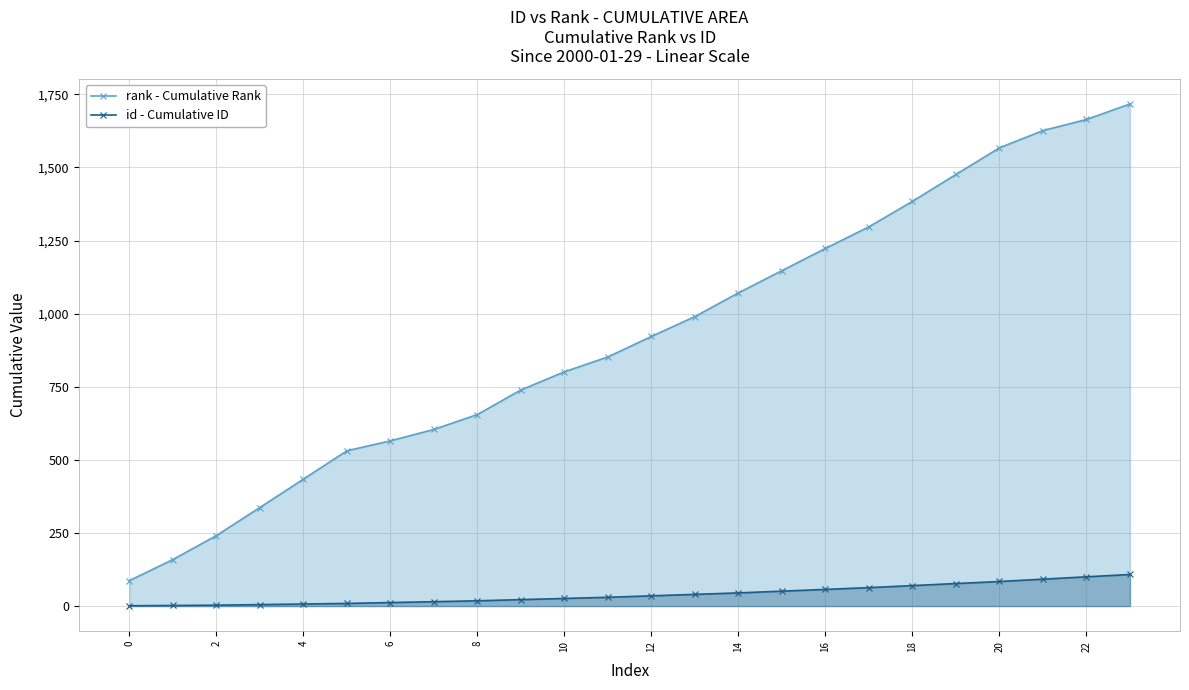

Rank the series by their average value, from highest to lowest.

rank - Cumulative Rank, id - Cumulative ID